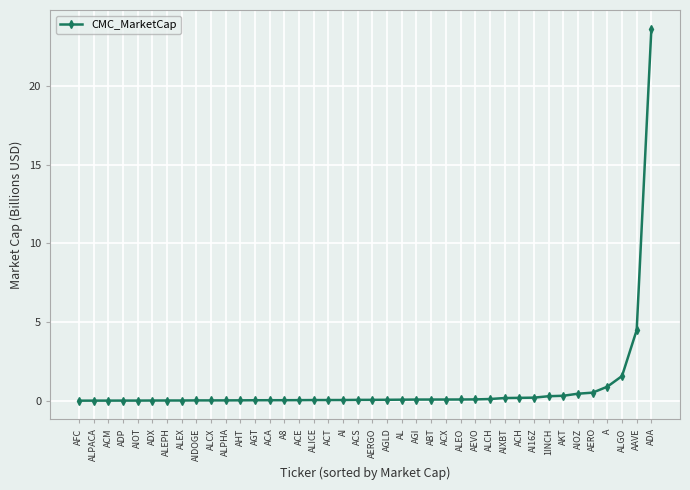

The chart shows a value of 0.9 at A. True or false?

True